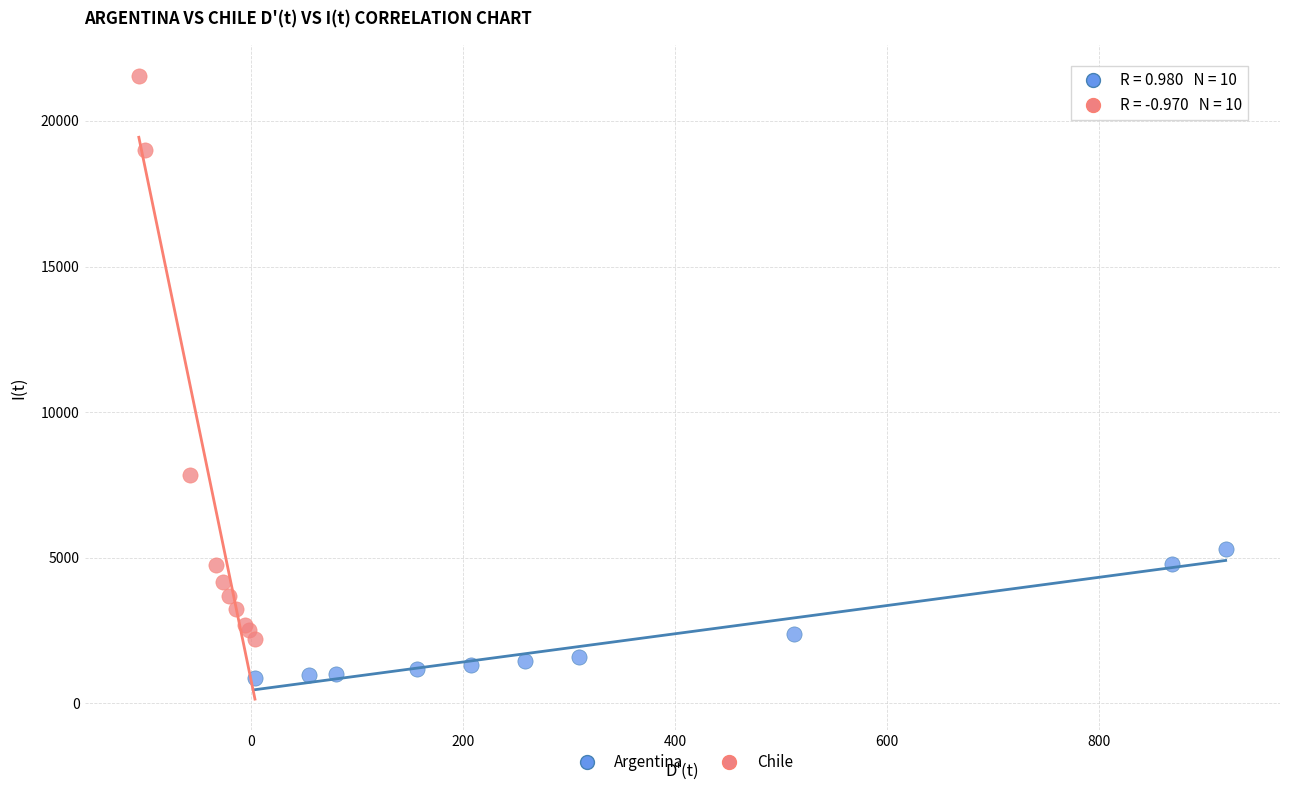

Which series reaches the minimum Y coordinate?

Argentina